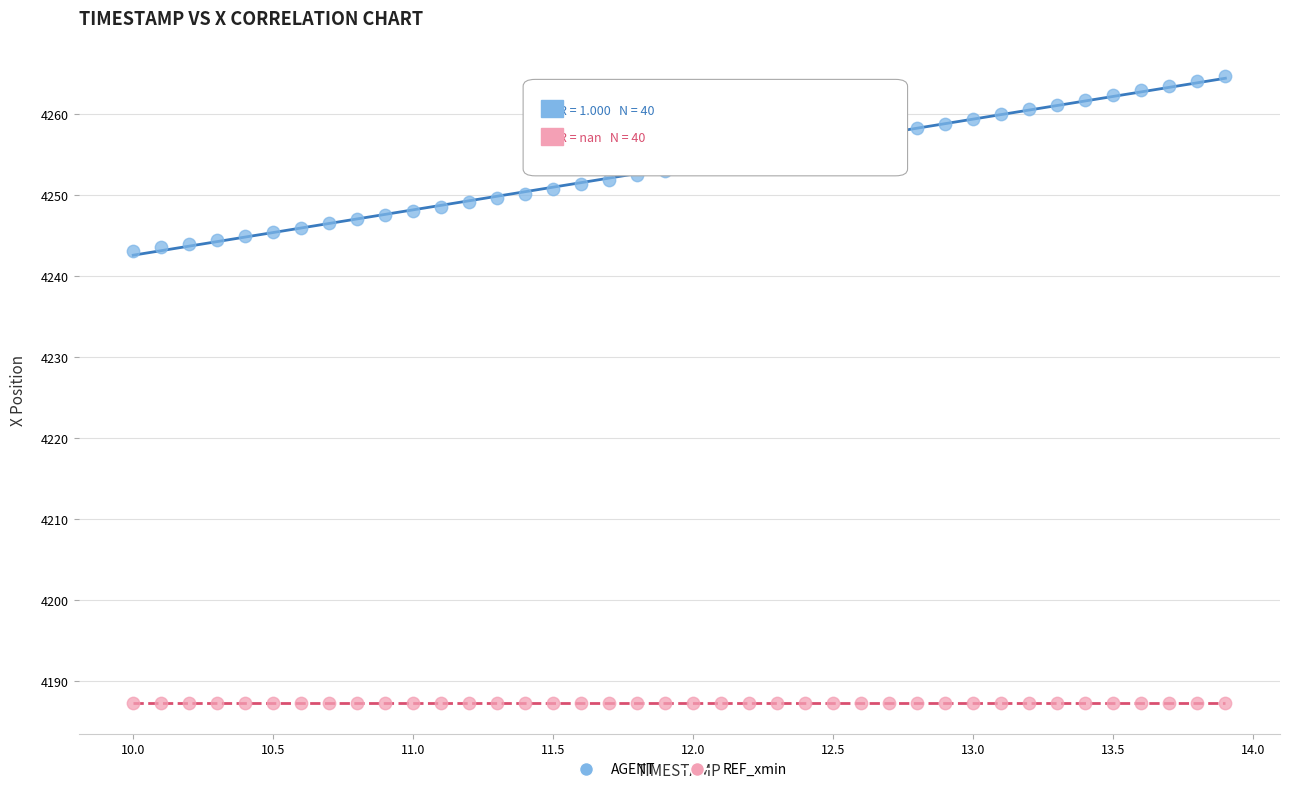

Which series contains the highest Y value?

AGENT